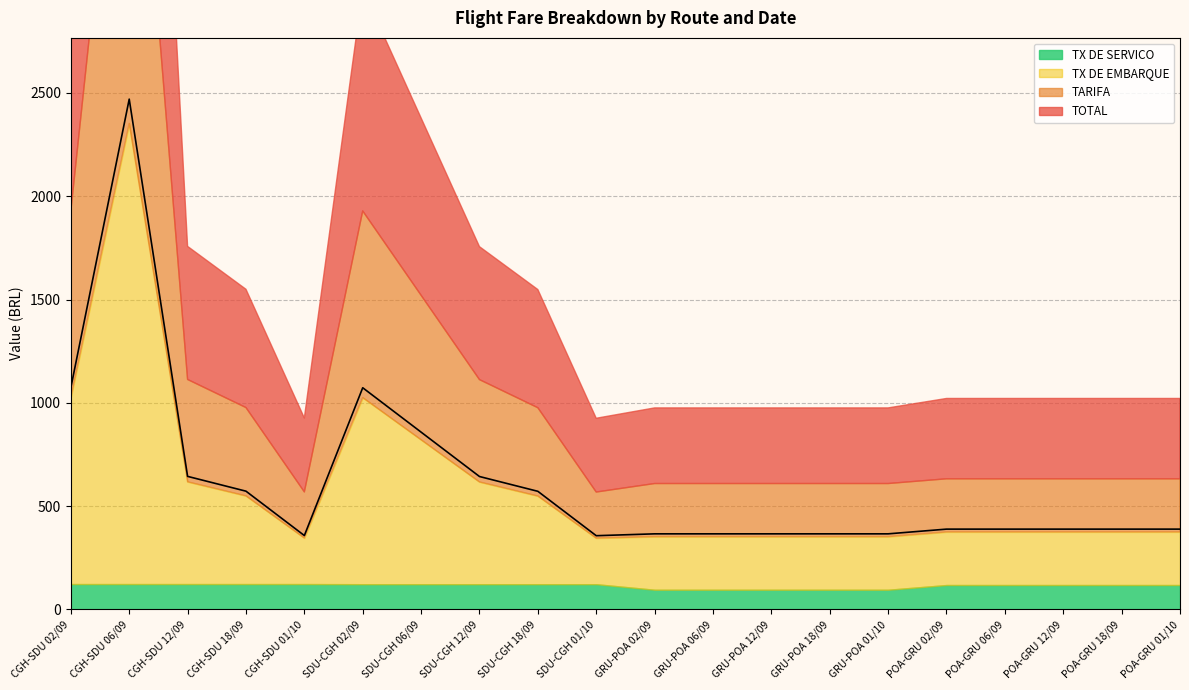

Which series changed the most between CGH-SDU 02/09 and POA-GRU 01/10?

TOTAL